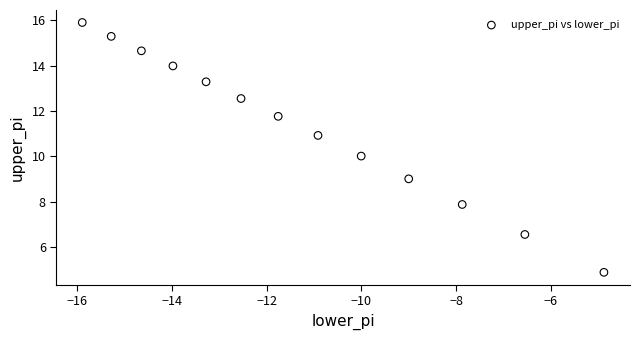

What is the range of X values (max minus min)?

11.0